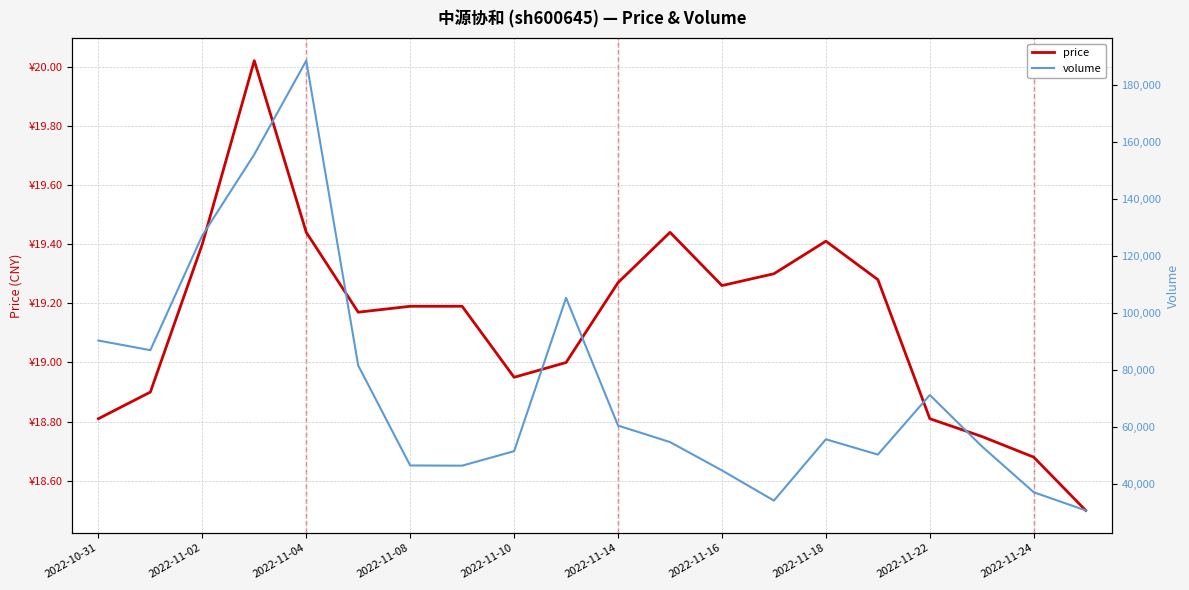

What is the sum of all price values?

382.8